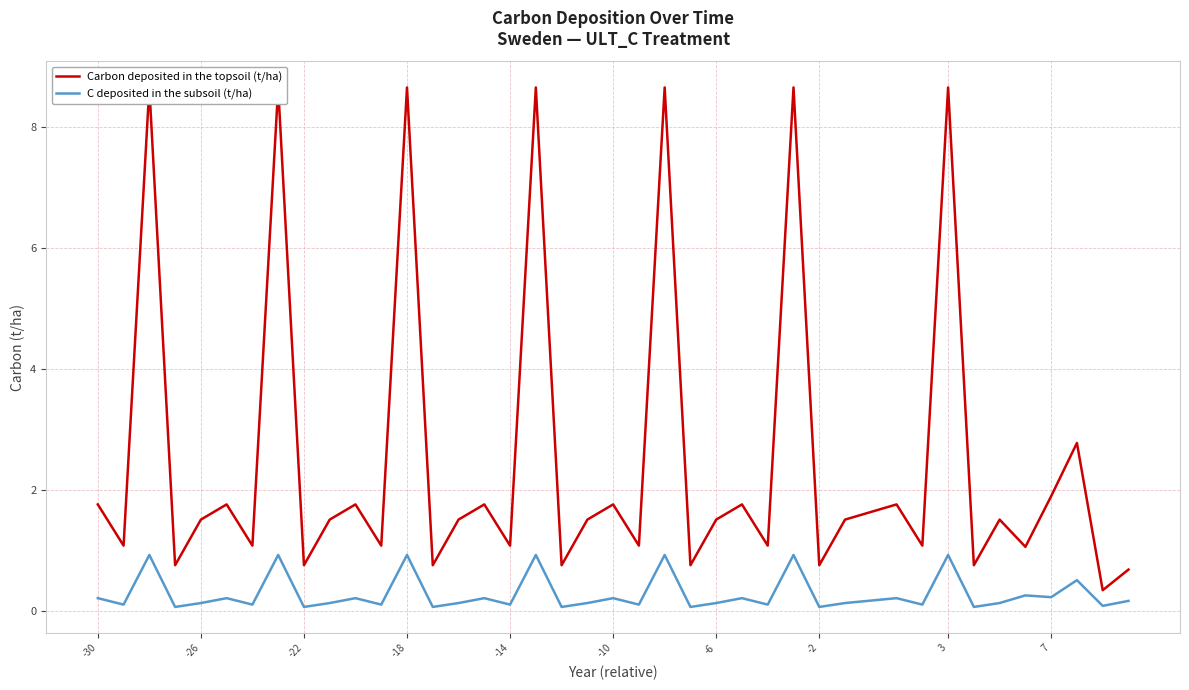

Rank the series by their average value, from highest to lowest.

Carbon deposited in the topsoil (t/ha), C deposited in the subsoil (t/ha)